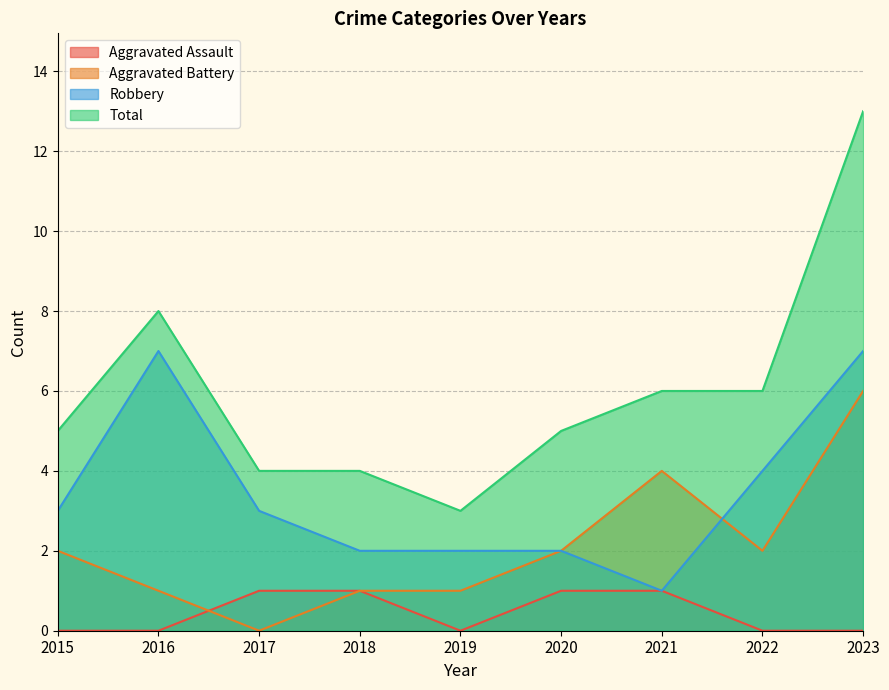

What is the sum of the Aggravated Battery values at 2022 and 2016?

3